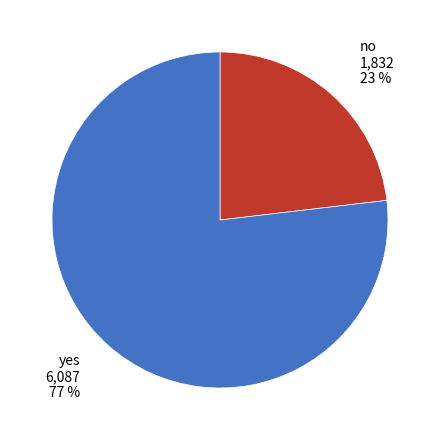

What percentage is the yes slice, to the nearest percent?

77%